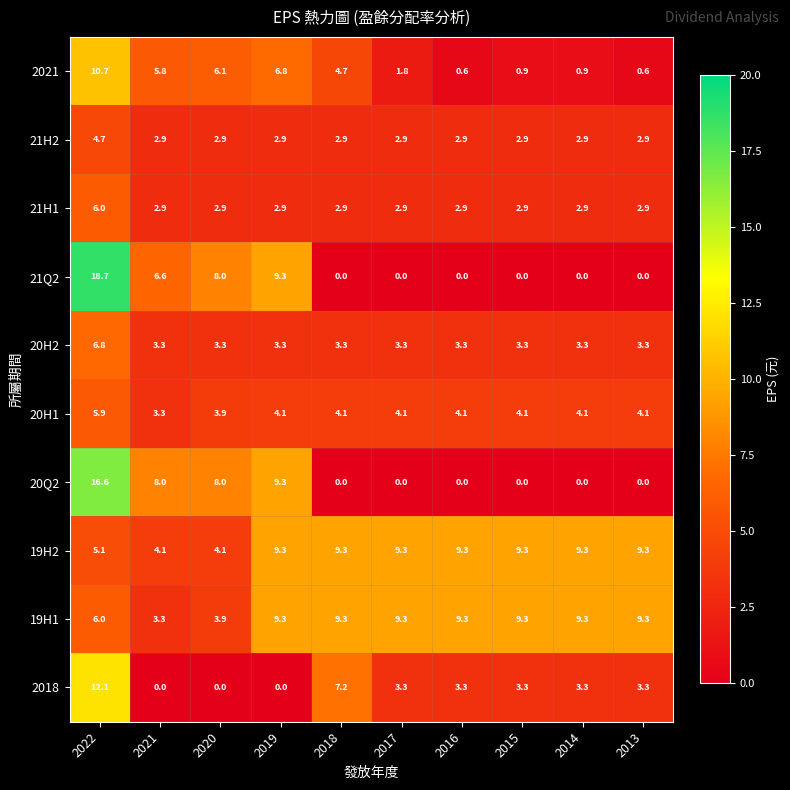

At how many categories does at least one series exceed 2?

10